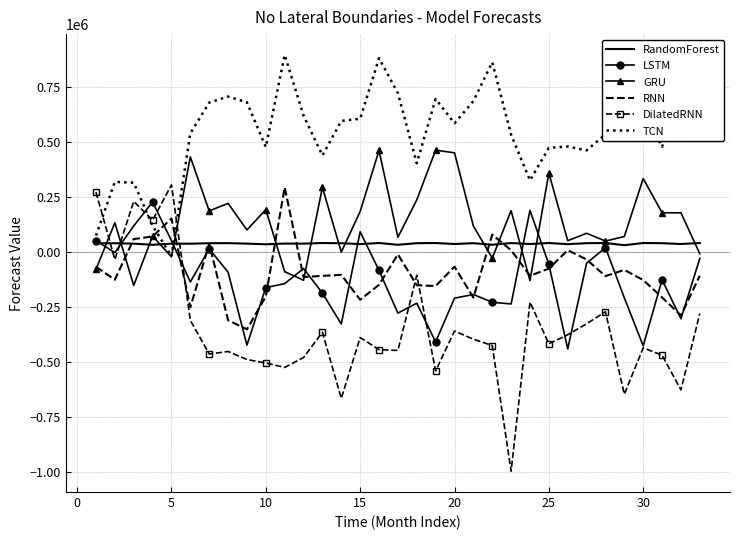

What is the greatest value displayed?

896264.4